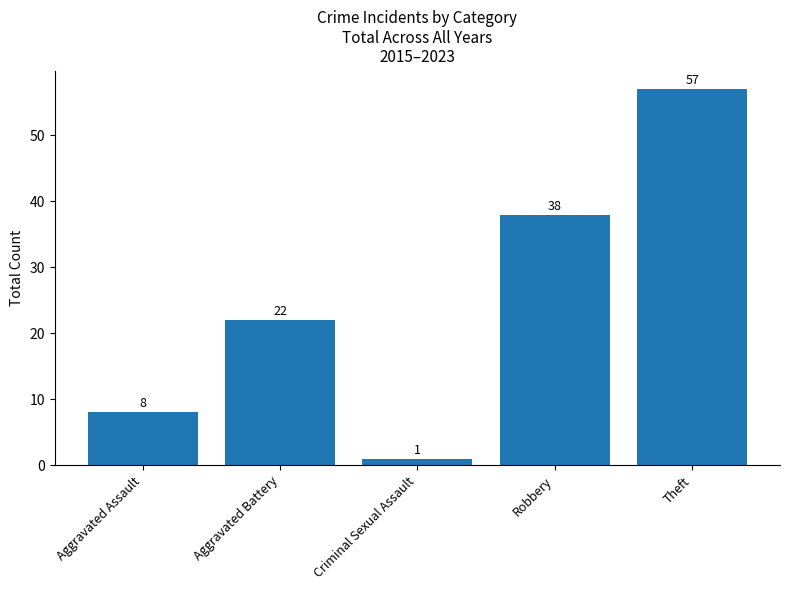

Reading right to left, extract all data points from this chart.

57	38	1	22	8